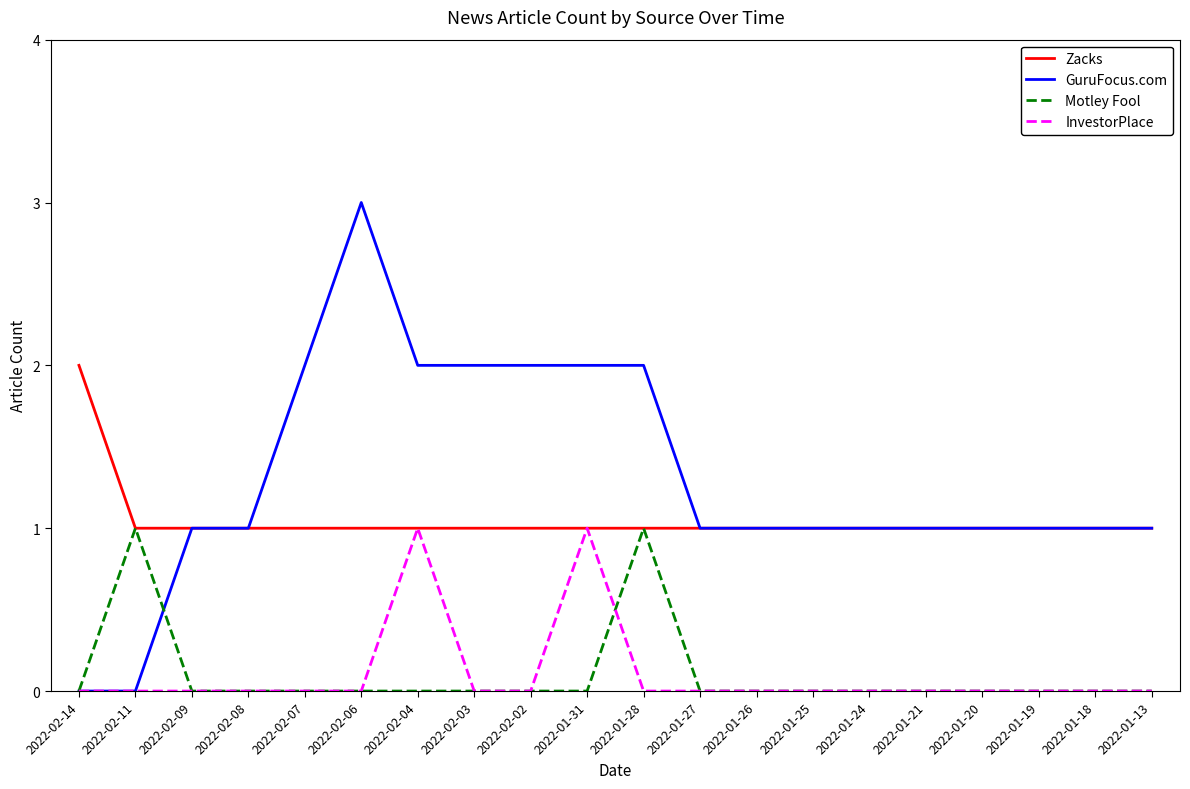

What position from the left is 2022-02-06?

6